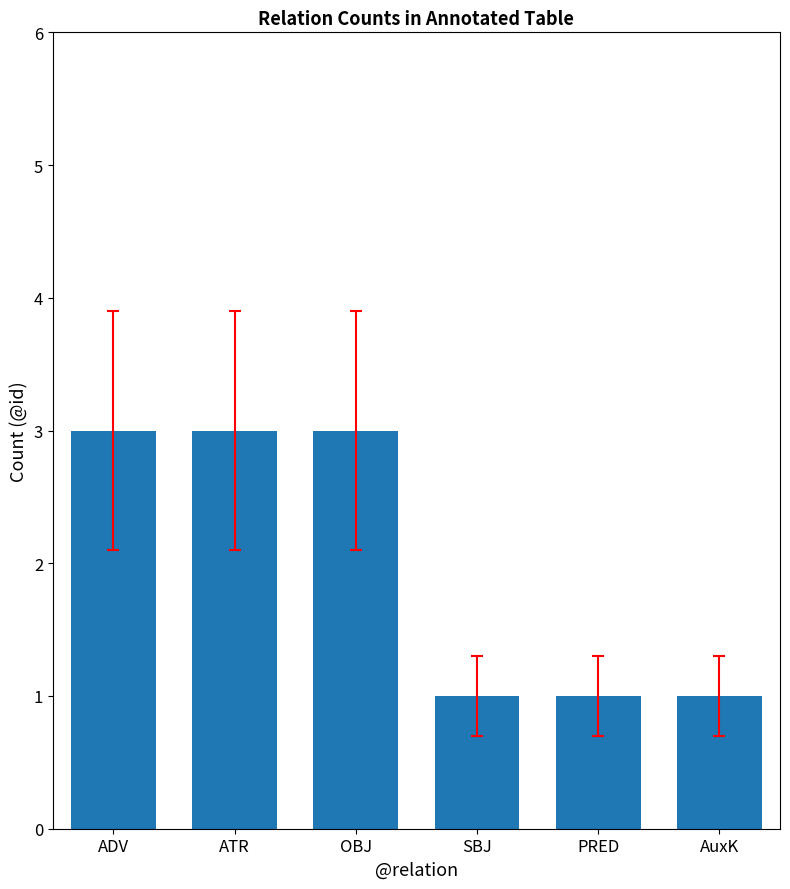

Reading right to left, what are all the values shown in this chart?

AuxK=1	PRED=1	SBJ=1	OBJ=3	ATR=3	ADV=3